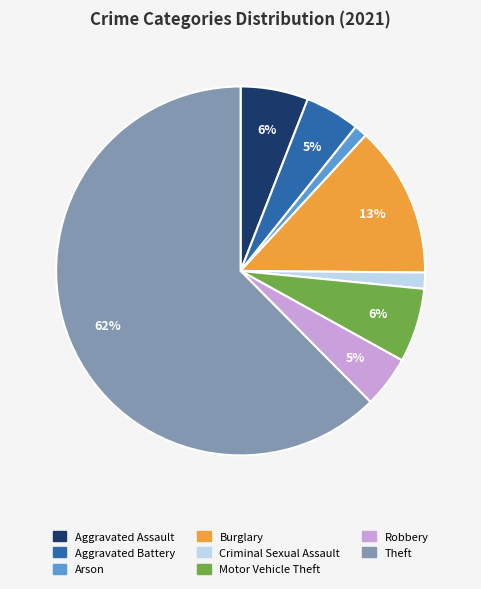

Is there any slice that represents more than half of the pie?

Yes